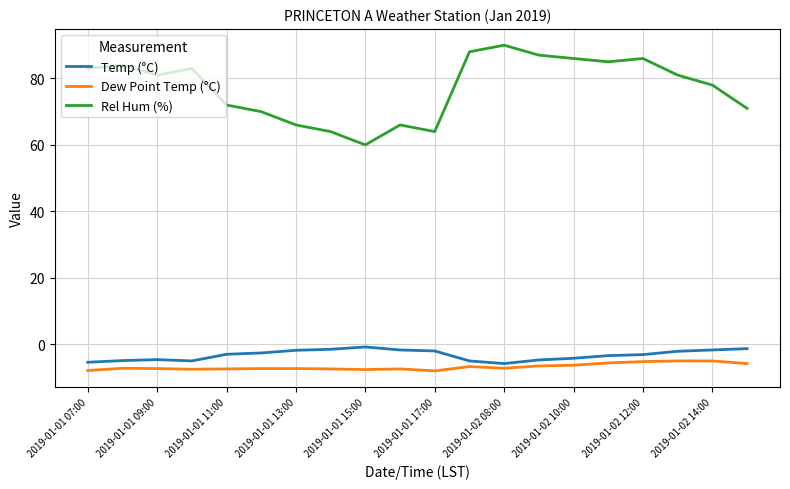

What is the difference between the maximum and minimum values in the Dew Point Temp (°C) series?

3.0